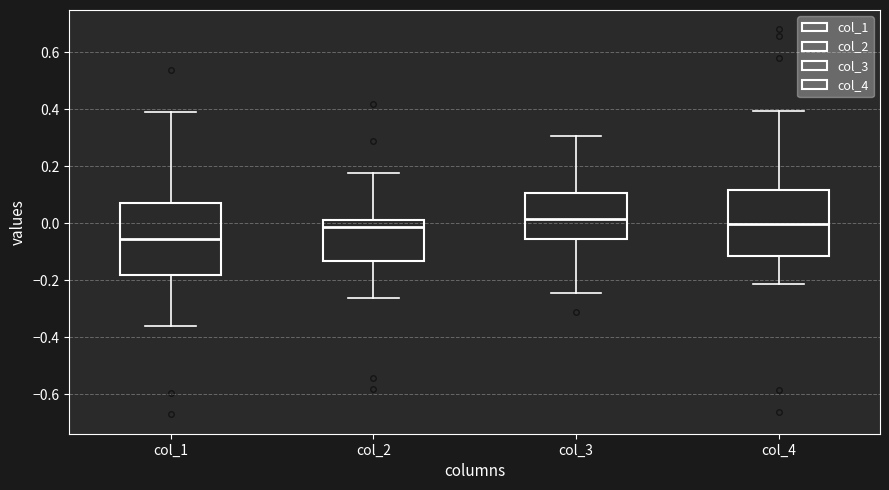

Where is the lower edge of the box for col_3 on the y-axis? The values are not printed on the chart, so give them approximately, as read against the axis.

-0.06